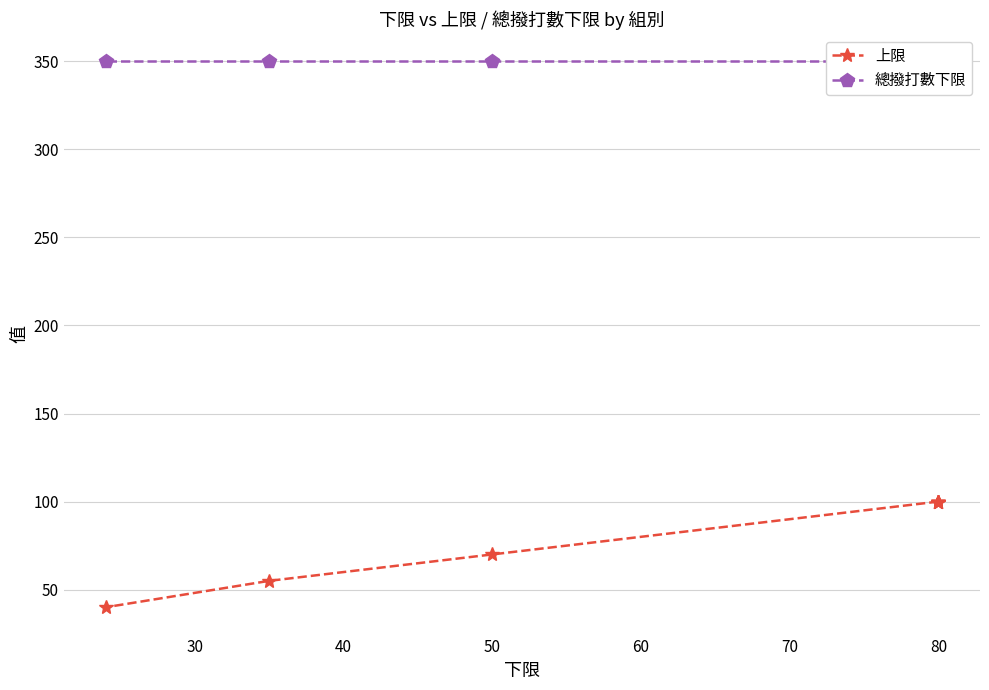

Is it true that 總撥打數下限 equals 486 at 80?

False